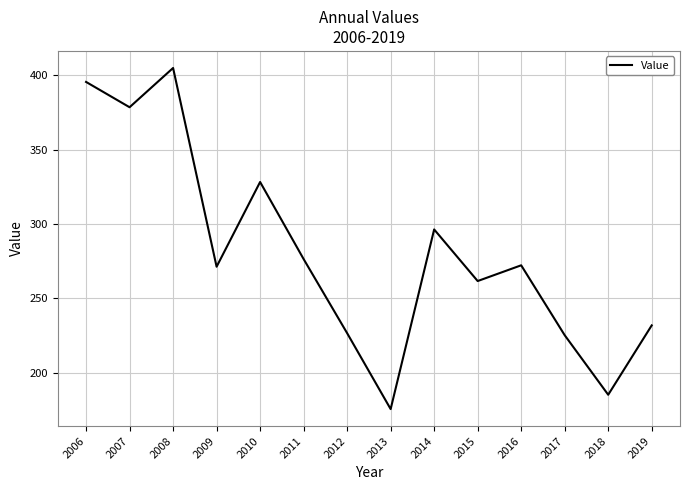

What is the change in value from 2013 to 2014?

+120.7